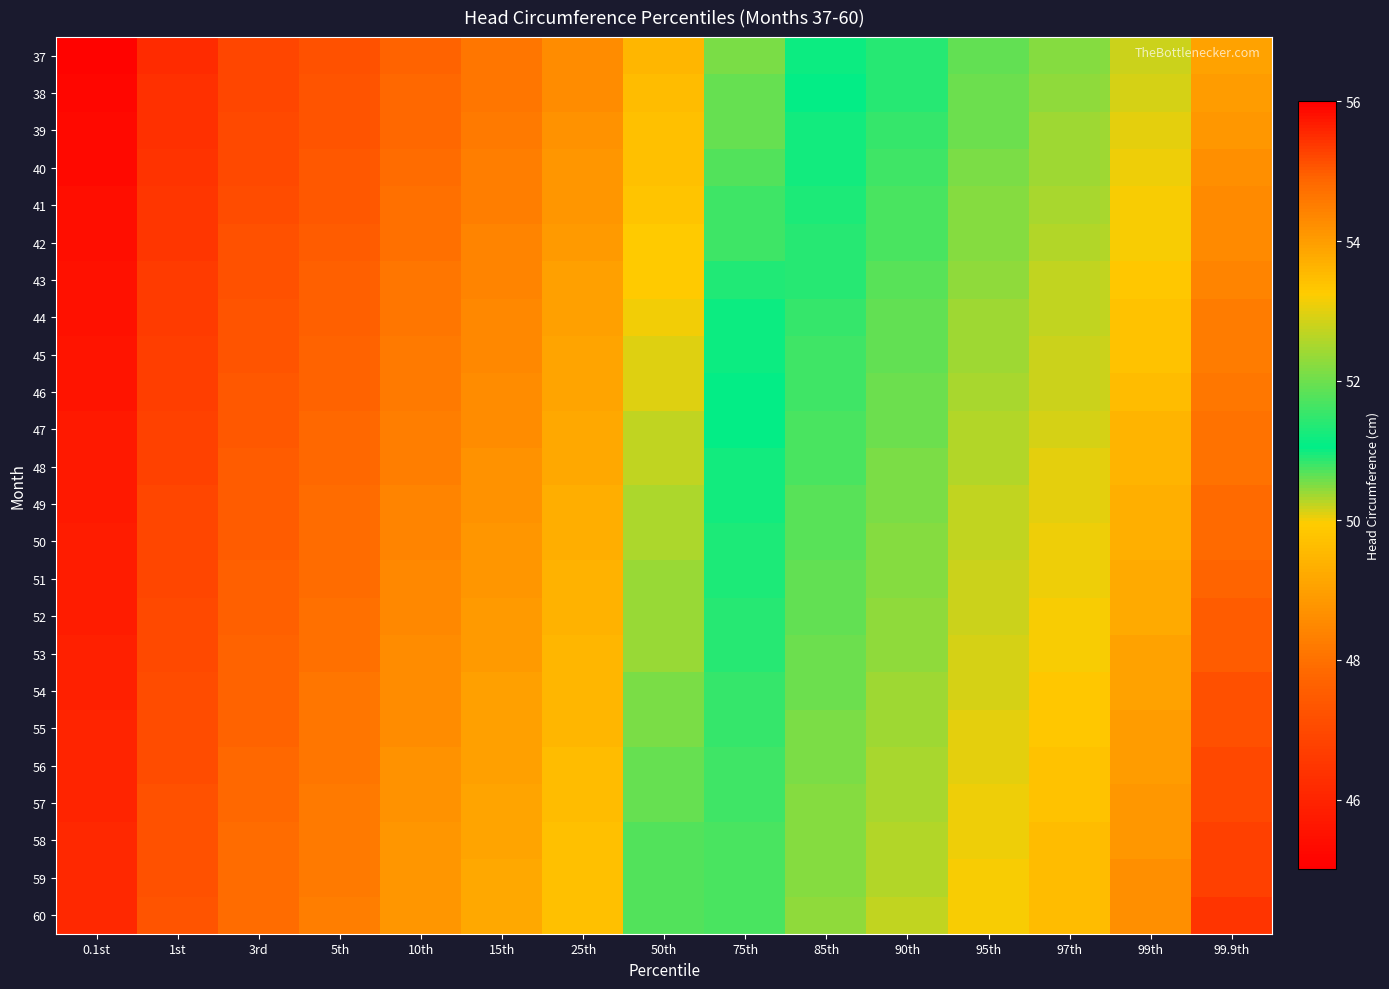

How many data points does each series have?

15